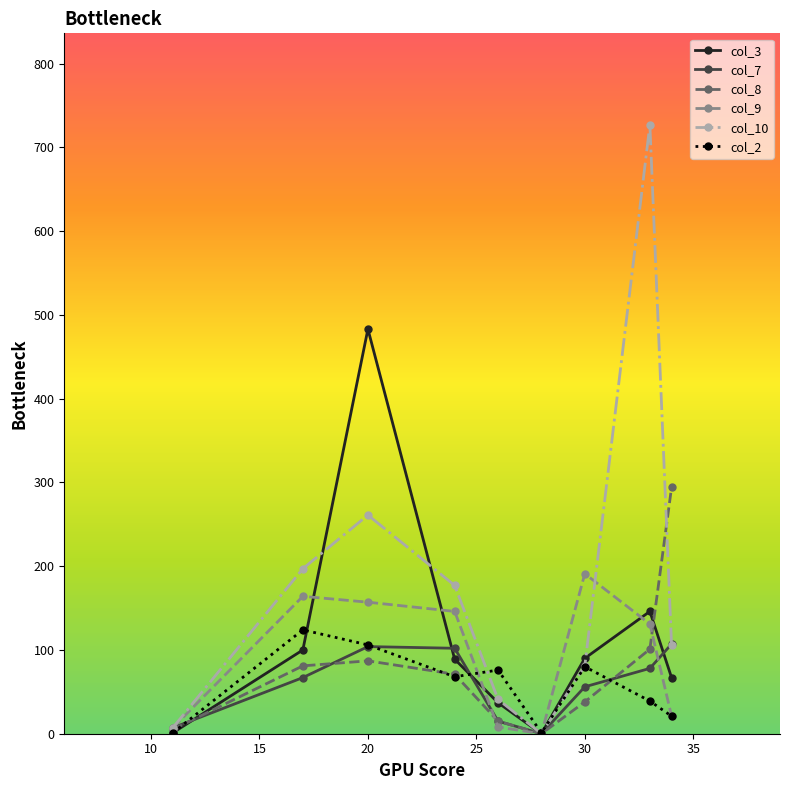

How many distinct data groups are displayed?

6